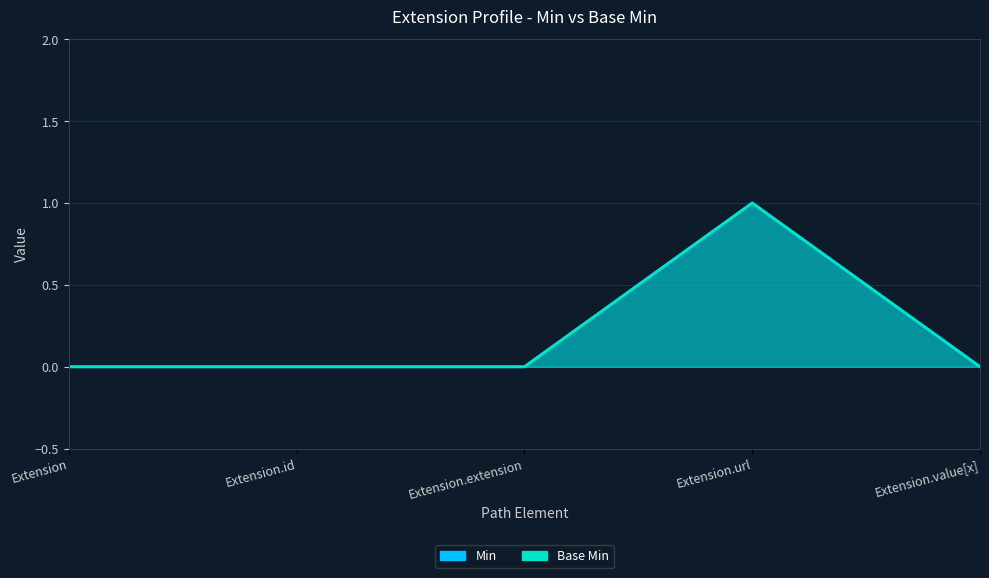

How many lines are shown in the chart?

2